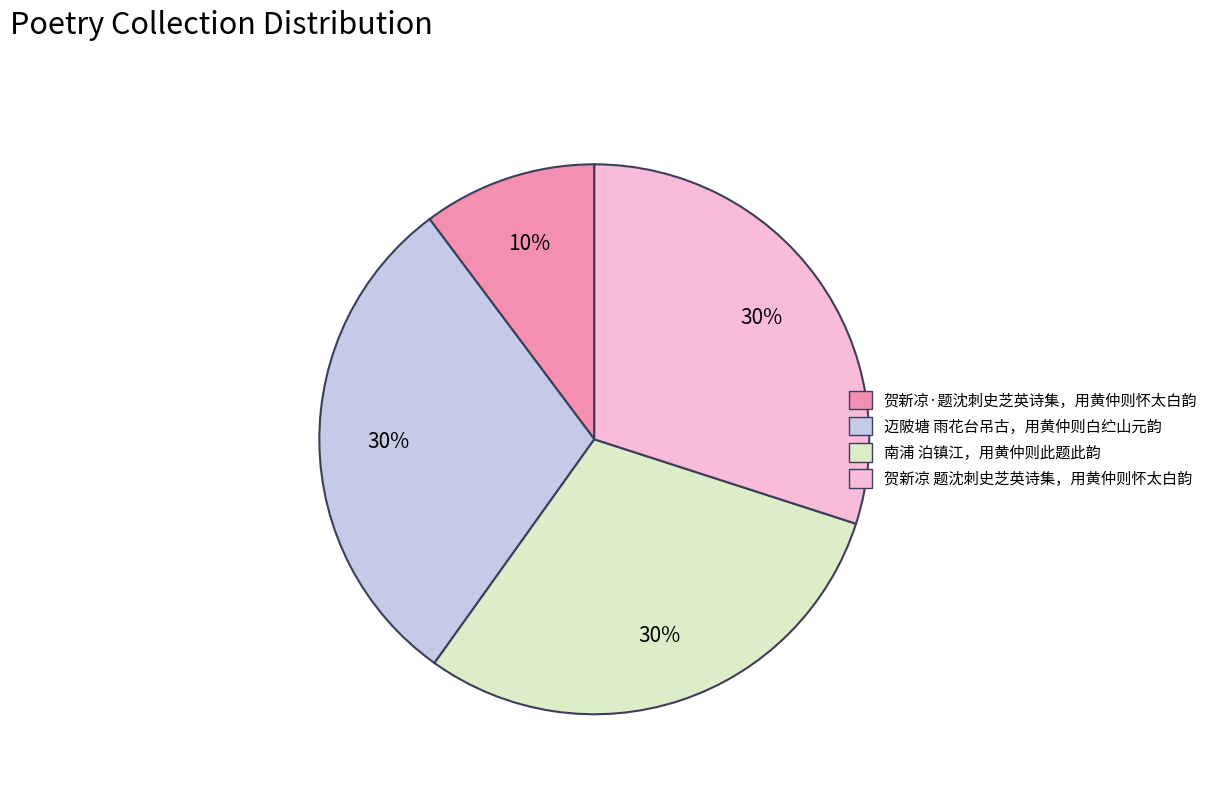

To the nearest percent, what is the combined percentage of 贺新凉·题沈刺史芝英诗集，用黄仲则怀太白韵 and 迈陂塘 雨花台吊古，用黄仲则白纻山元韵?

40%